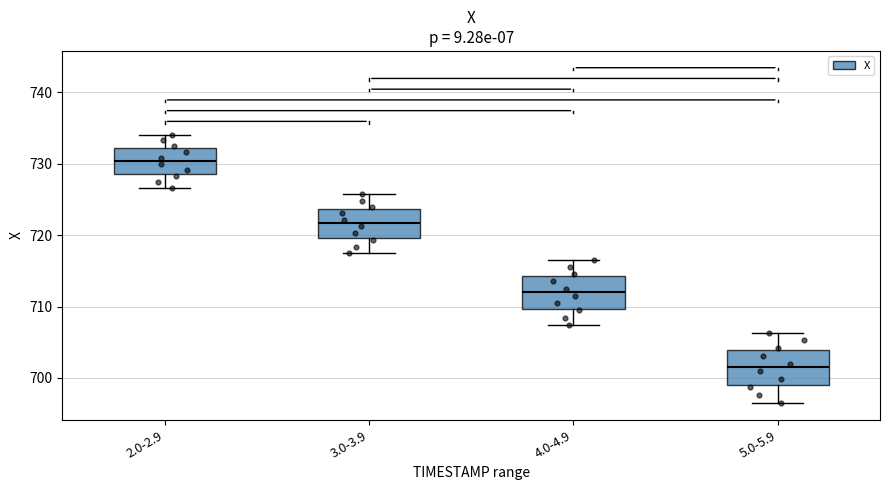

Where does the median line of the box for 2.0-2.9 sit on the y-axis? The values are not printed on the chart, so give them approximately, as read against the axis.

730